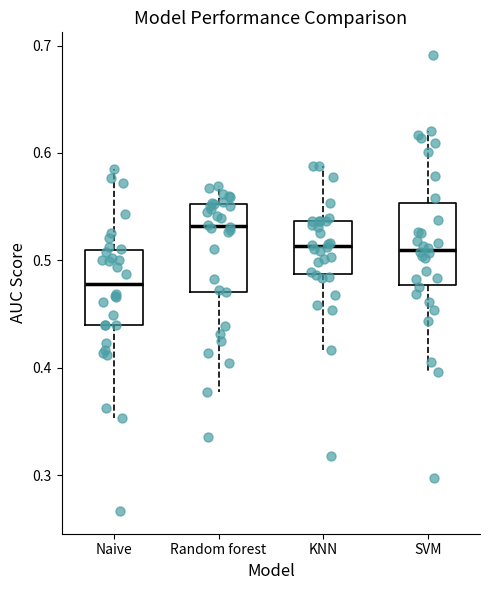

Reading left to right, read every box against the y-axis: the position of its median line, the range the box covers, and the ends of its whiskers. The values are not printed on the chart, so give them approximately, as read against the axis.

Naive: median 0.48, box 0.44 to 0.51, whiskers 0.35 to 0.59
Random forest: median 0.53, box 0.47 to 0.55, whiskers 0.38 to 0.57
KNN: median 0.51, box 0.49 to 0.54, whiskers 0.42 to 0.59
SVM: median 0.51, box 0.48 to 0.55, whiskers 0.40 to 0.62